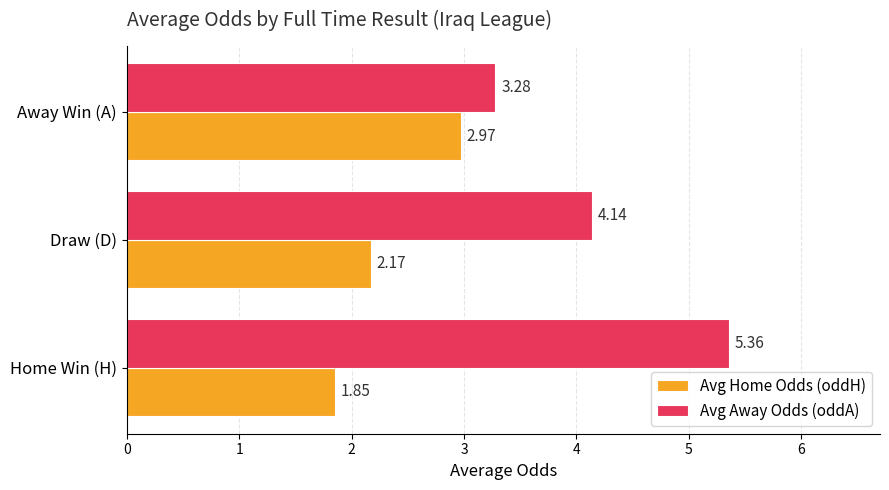

Which label corresponds to the largest value in the chart?

Home Win (H)